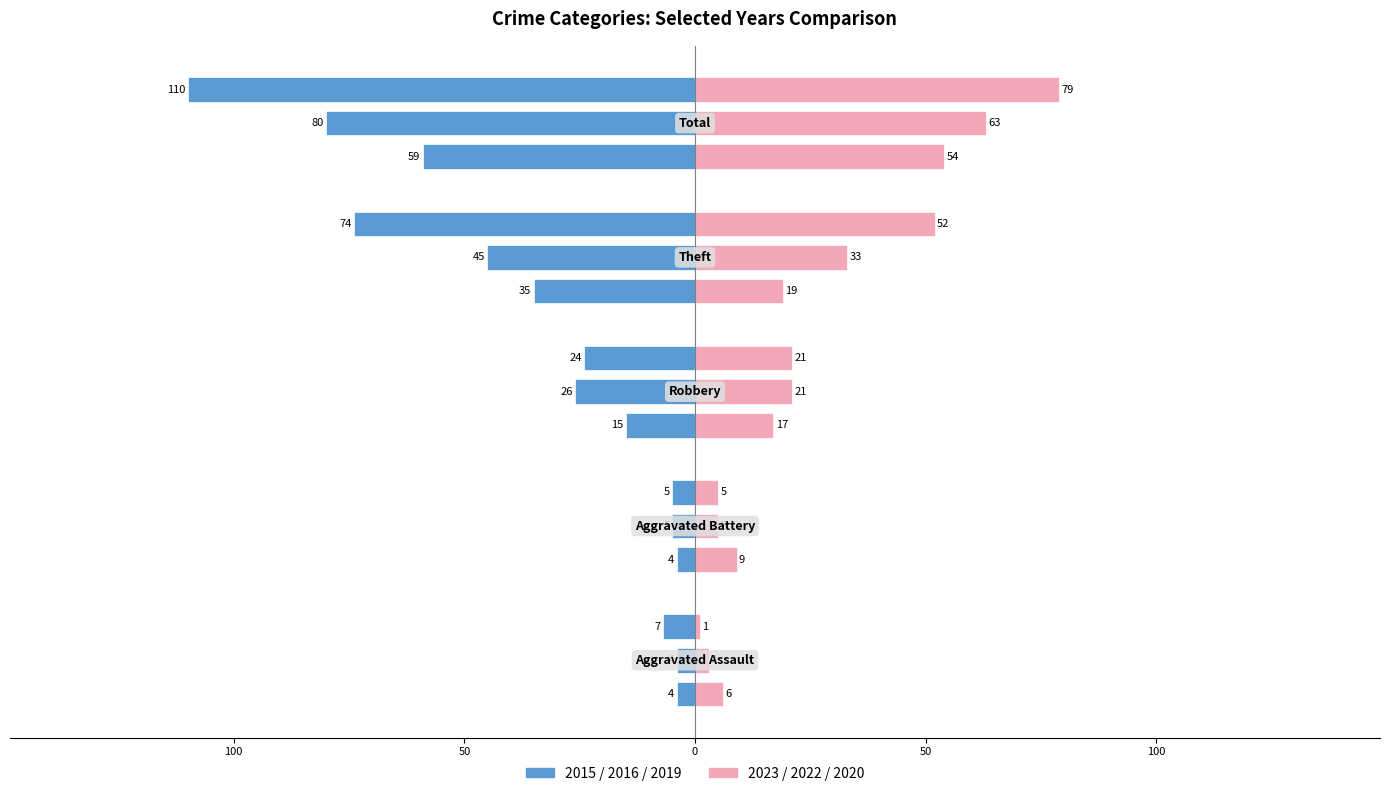

What is the label of the 3rd bar from the left?

Robbery